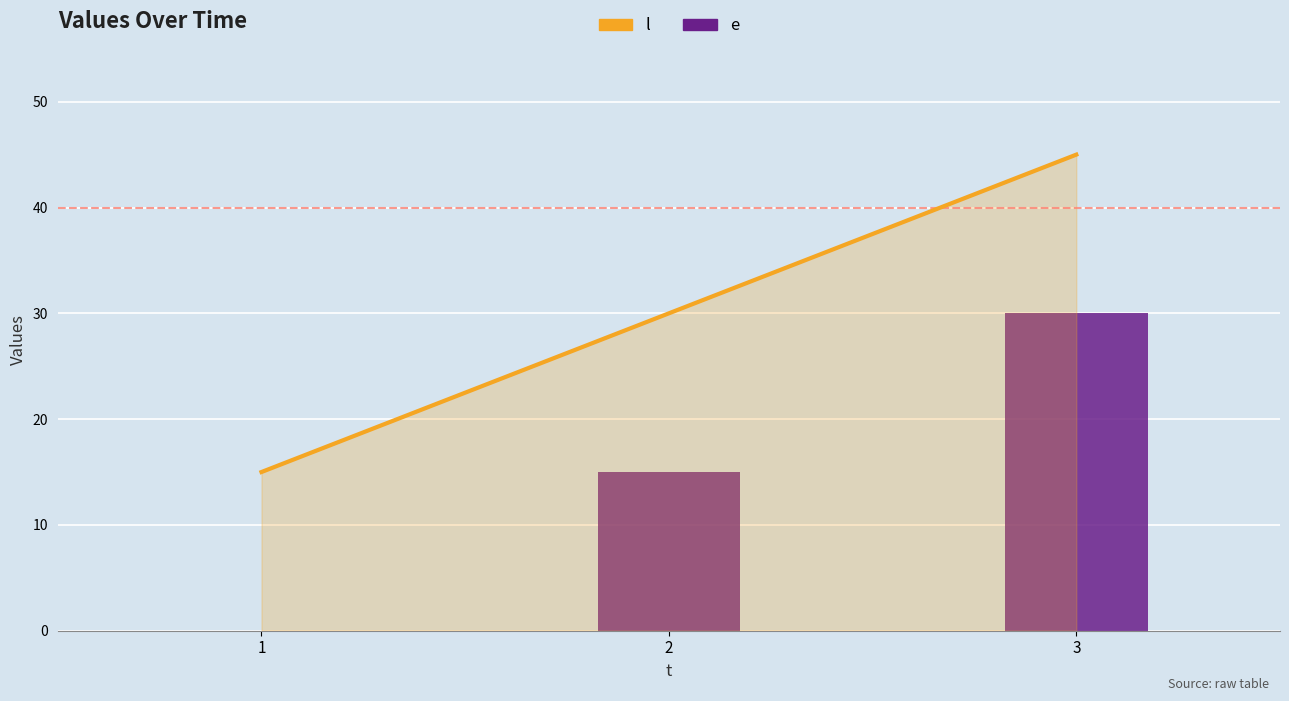

Reading right to left, list all the values displayed in this chart.

l: 45	30	15
e: 30	15	0